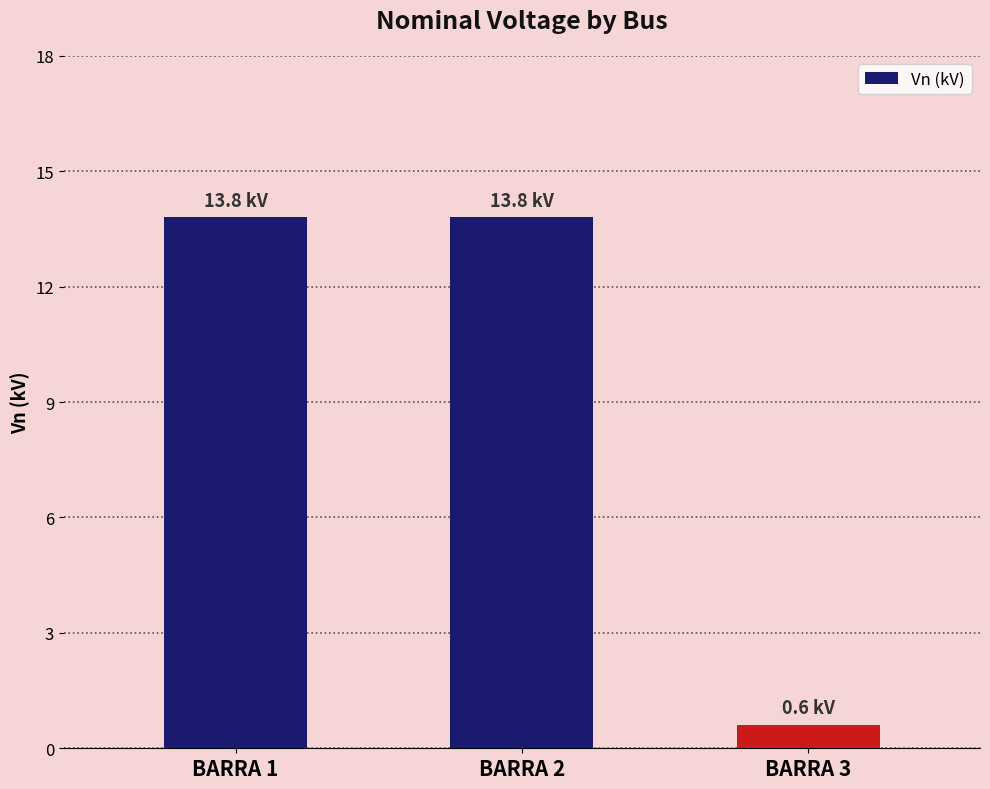

Is it true that the value at BARRA 1 is 18.5?

False